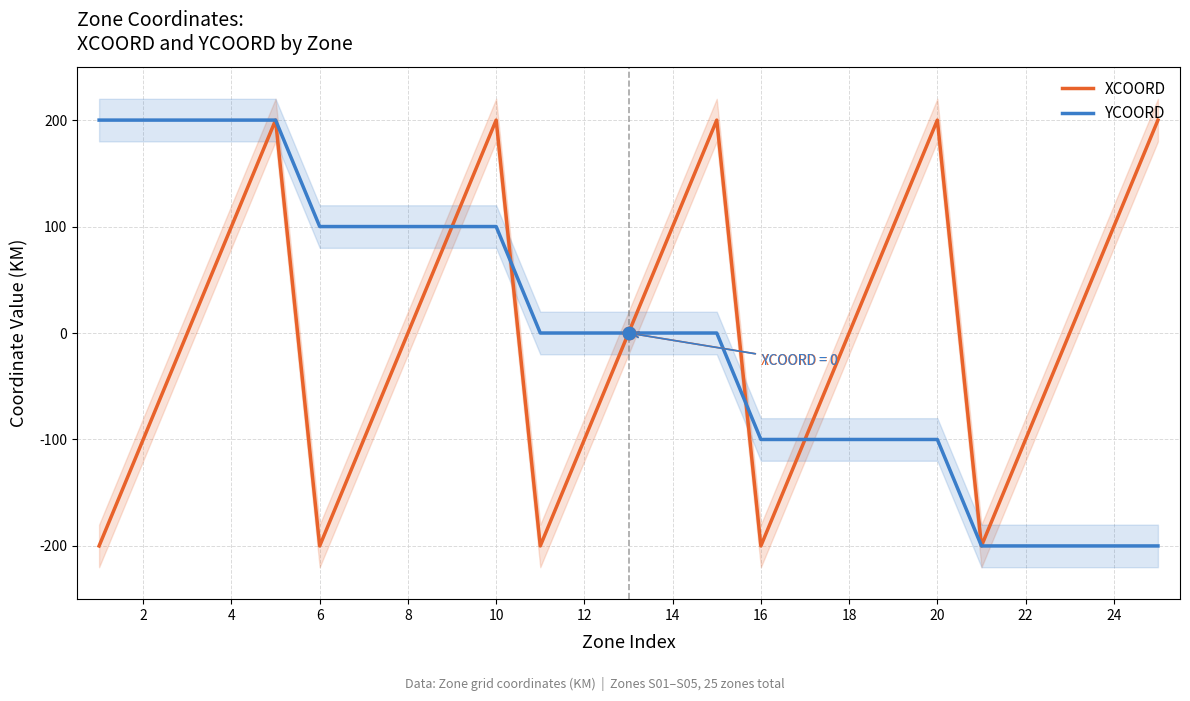

Which series has the largest Y range (max minus min)?

XCOORD